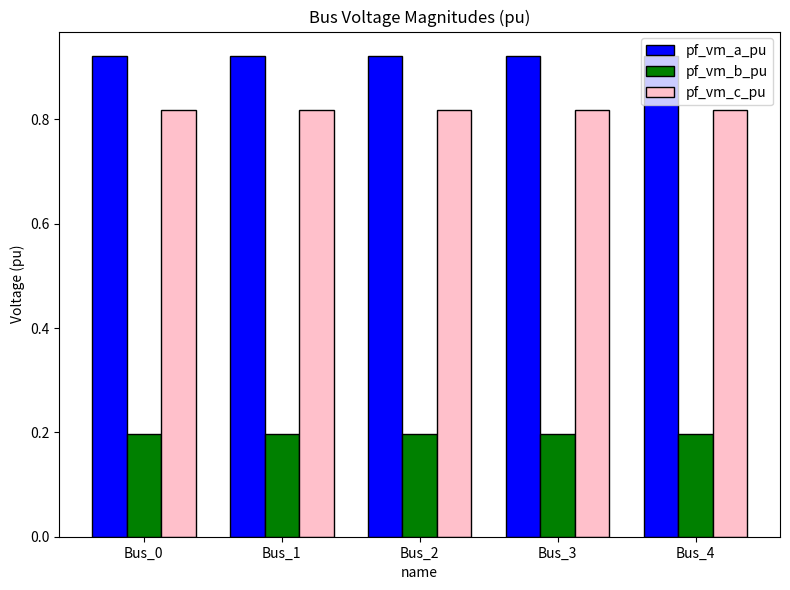

Are the bars grouped side by side (vs. stacked)?

Yes